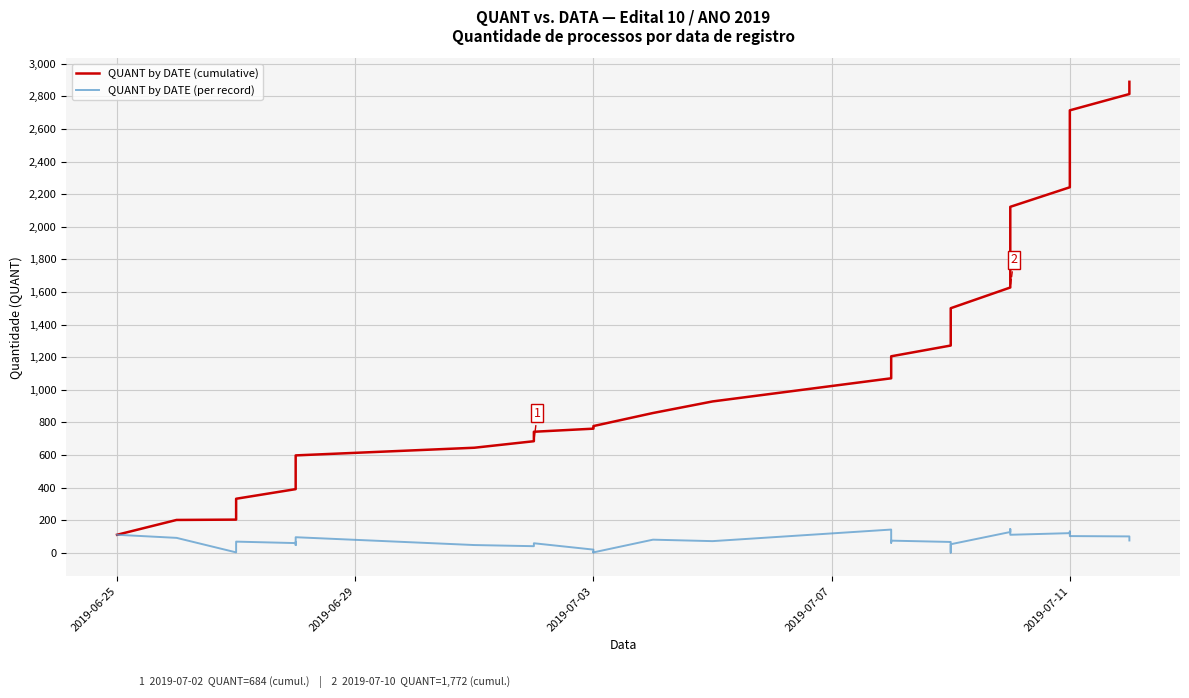

How many lines are shown in the chart?

2